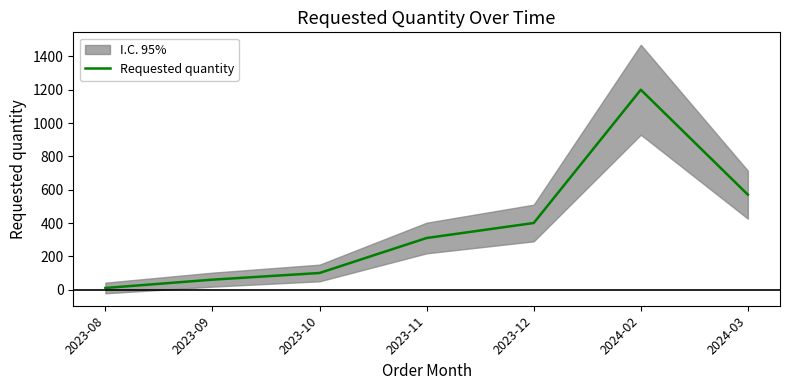

At which category does the chart reach its peak across all series?

2024-02